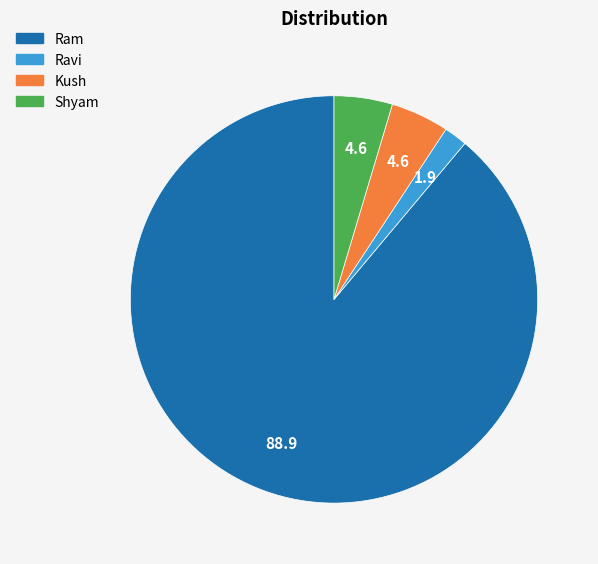

True or false: Ram accounts for 77% of the total.

False